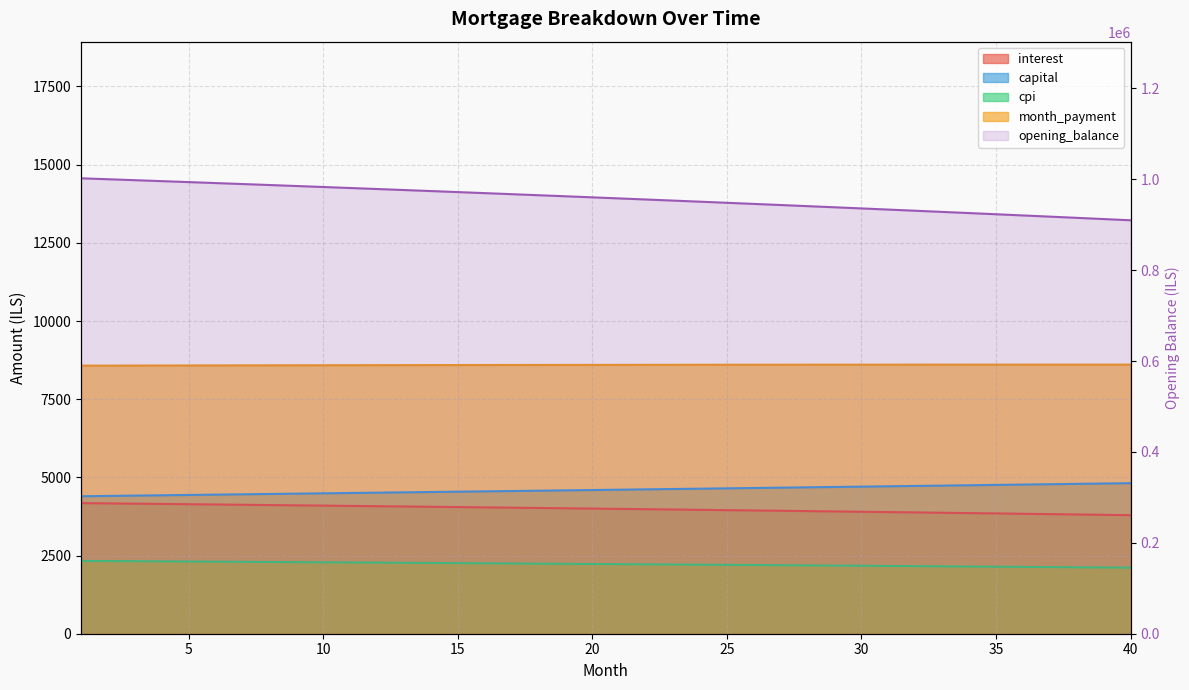

What is the difference between the maximum and minimum values?

92390.9